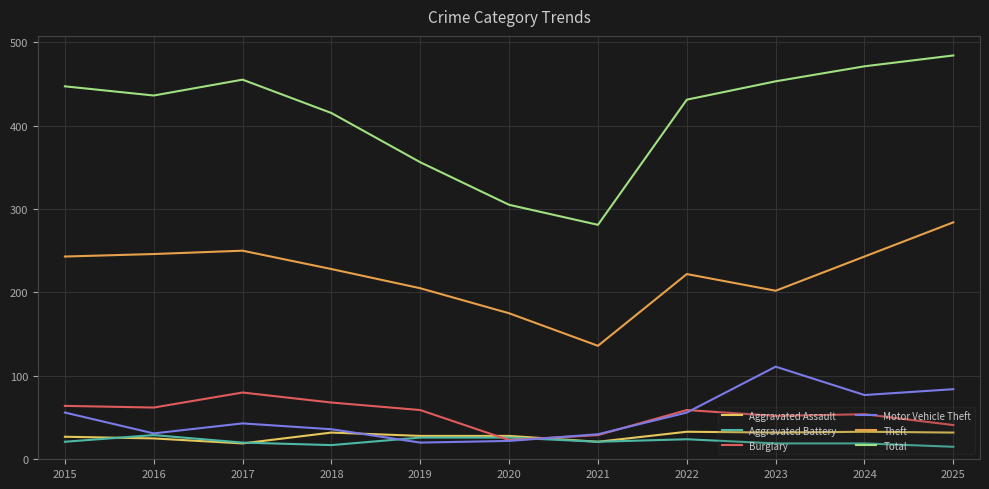

What is the total value across all series at 2019?

694